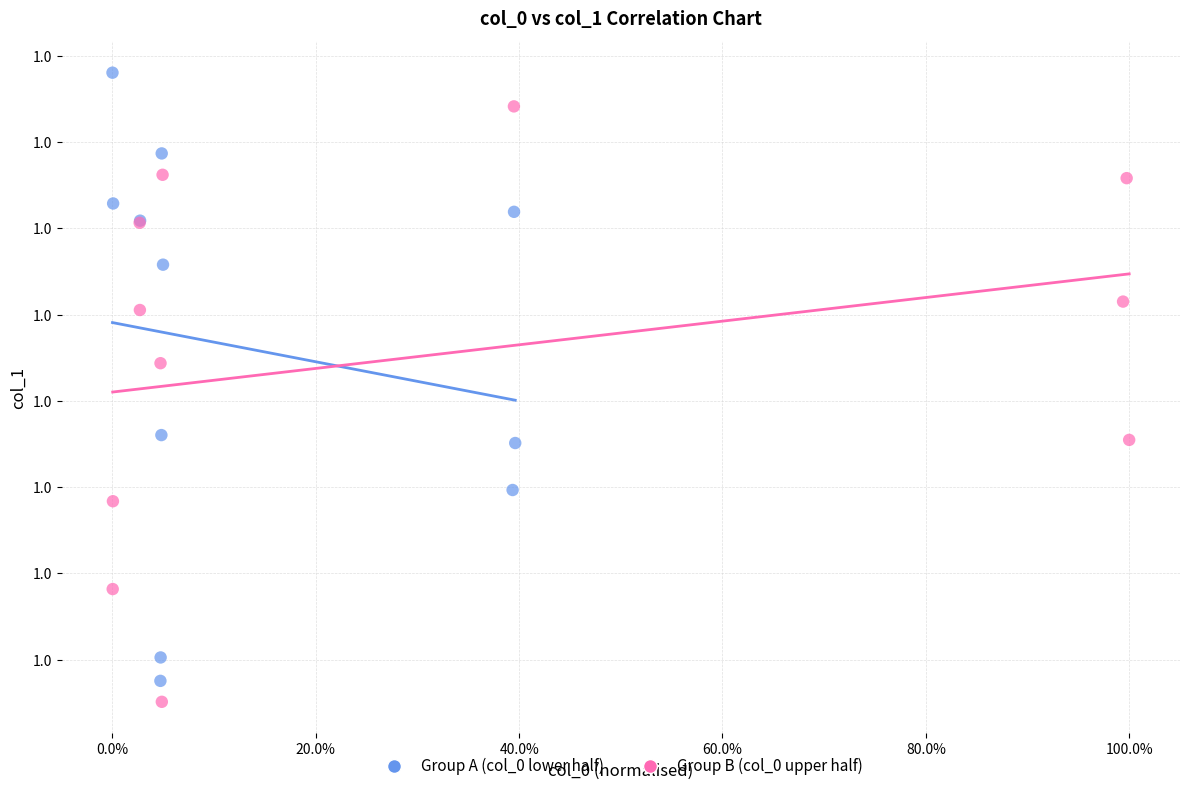

Which series reaches the minimum Y coordinate?

Group B (col_0 upper half)